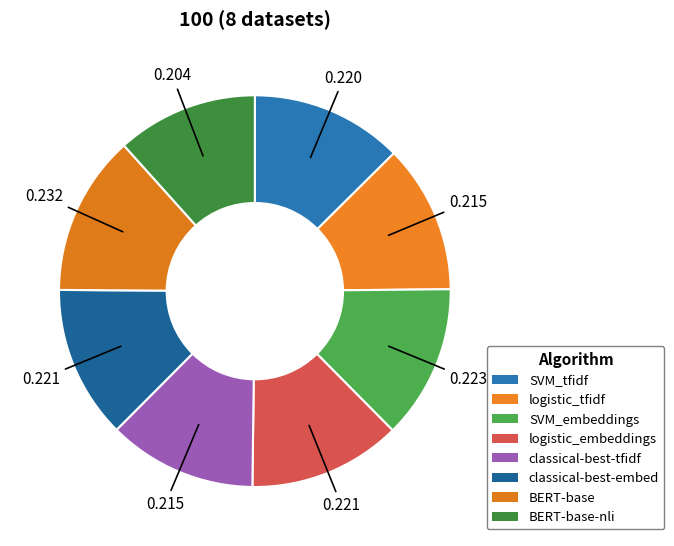

How many segments does this pie chart have?

8